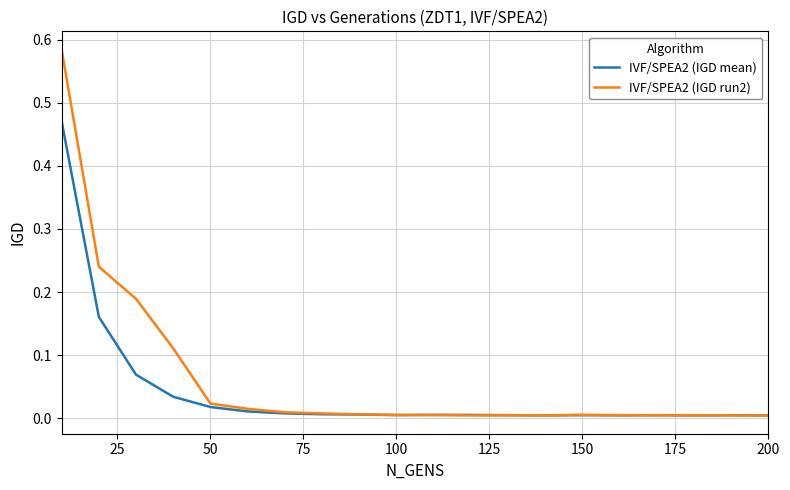

Which series has the largest range (max minus min)?

IVF/SPEA2 (IGD run2)